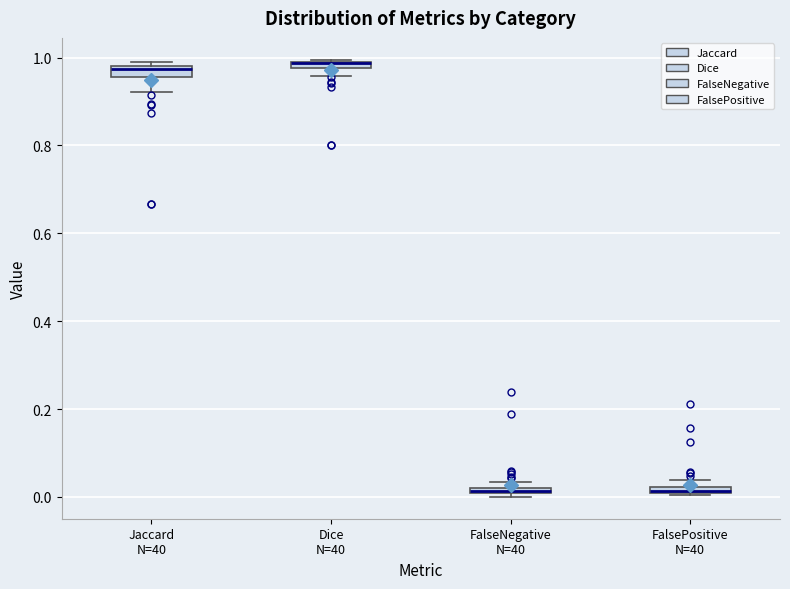

Where is the lower edge of the box for Jaccard N=40 on the y-axis? The values are not printed on the chart, so give them approximately, as read against the axis.

0.96